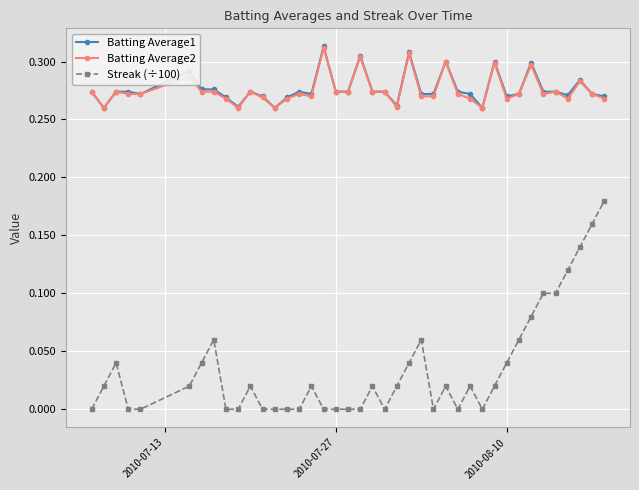

True or false: Streak (÷100) has more than 1 interior local peaks.

True